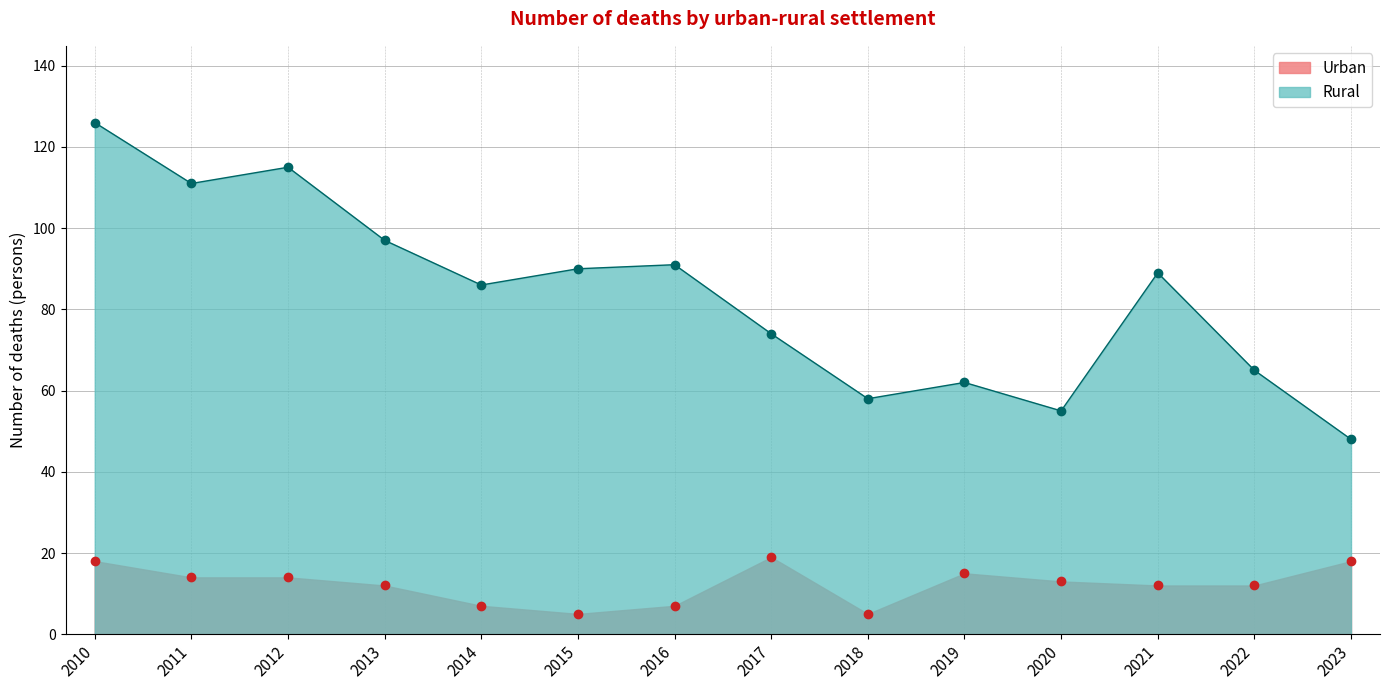

Rank the series by their average value, from lowest to highest.

Urban, Rural